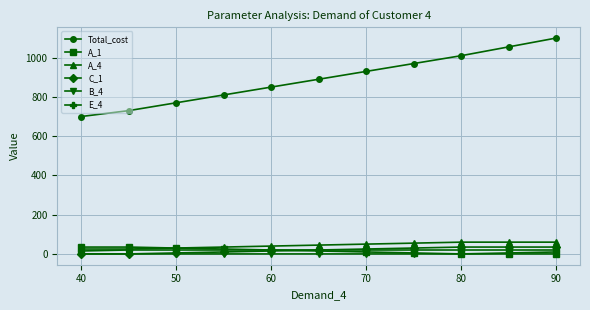

True or false: Total_cost and E_4 intersect in this chart.

False